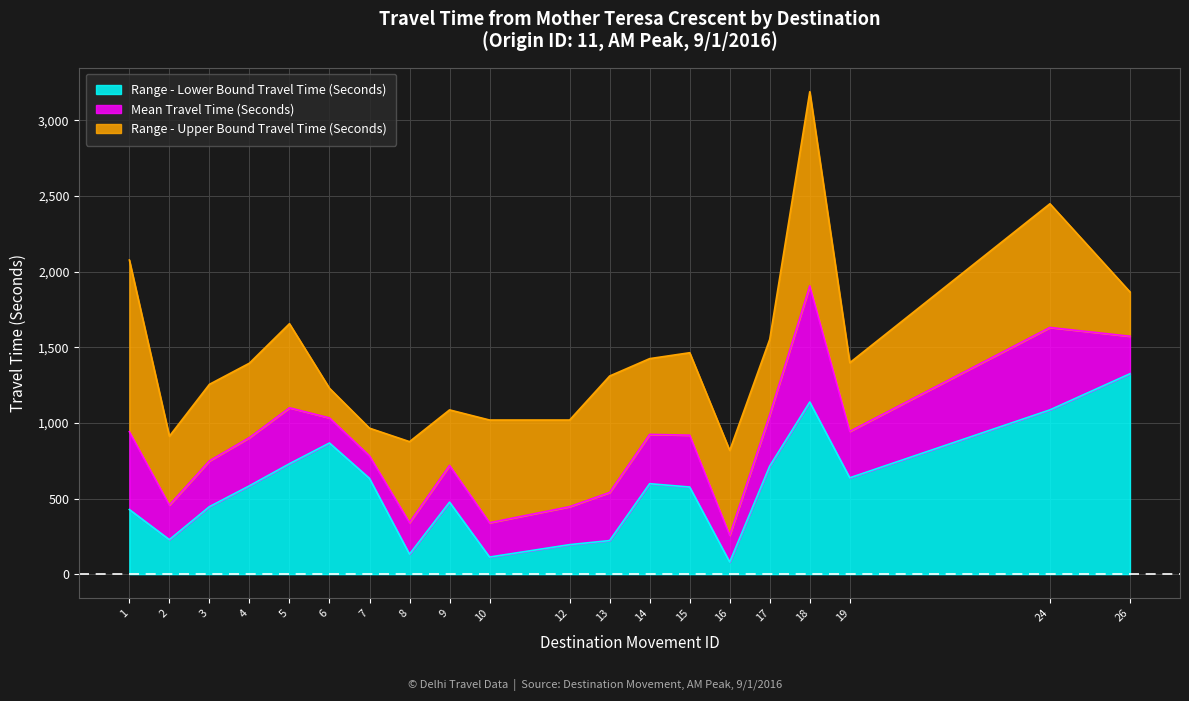

Is it true that Mean Travel Time (Seconds) equals 1525 at 1?

False